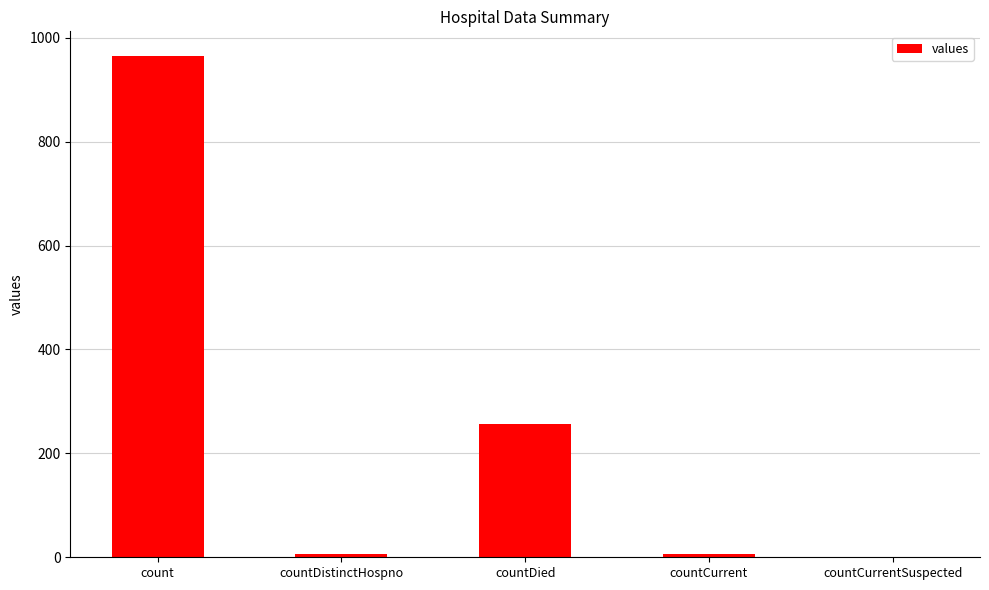

What is the maximum value shown in the chart?

964